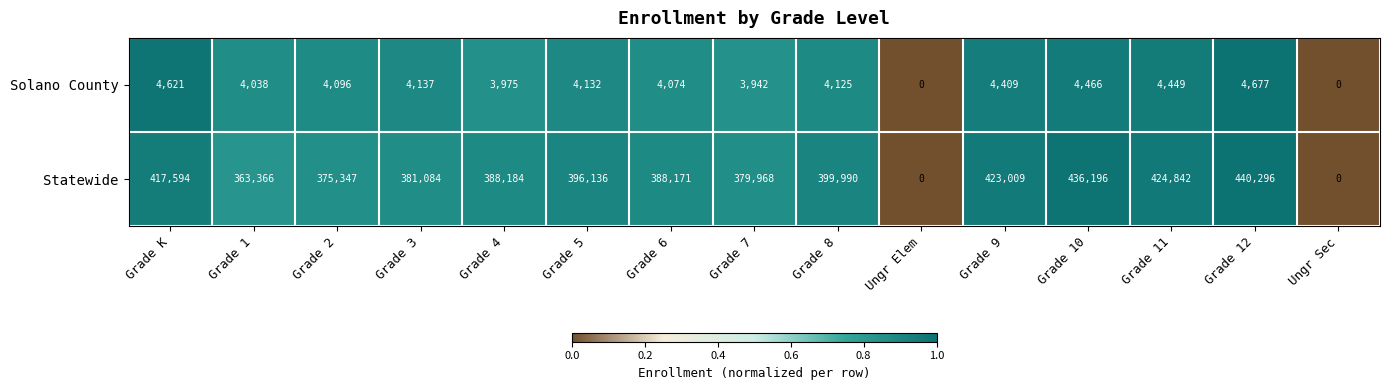

List the series in order of their peak value, lowest first.

Solano County, Statewide